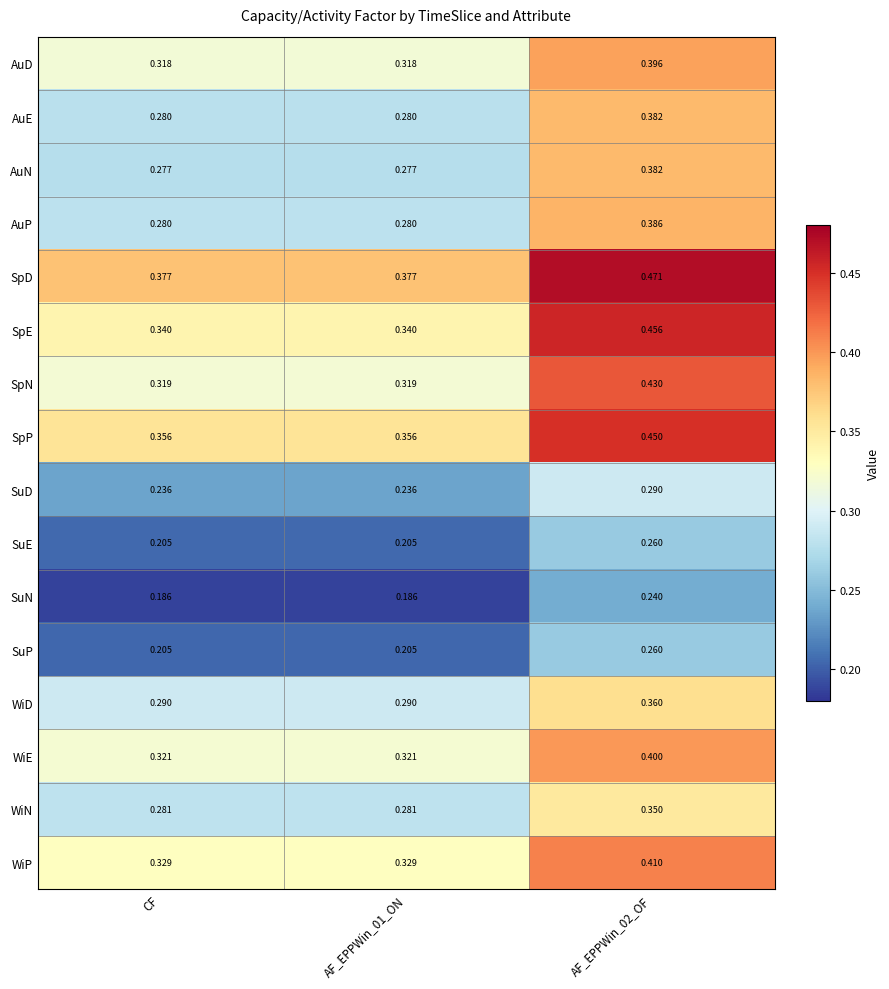

Which series has the largest range (max minus min)?

SpE